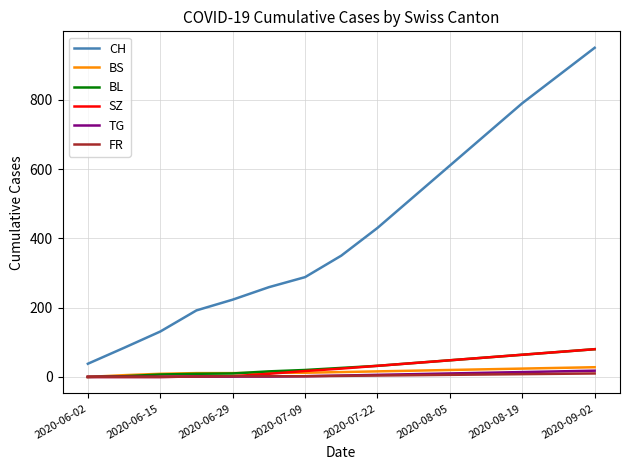

Is this an area chart (filled region under the line)?

No